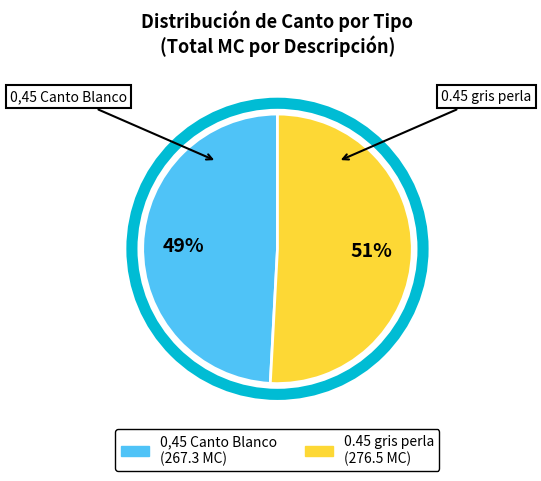

Rank the categories by value from lowest to highest.

0,45 Canto Blanco, 0.45 gris perla